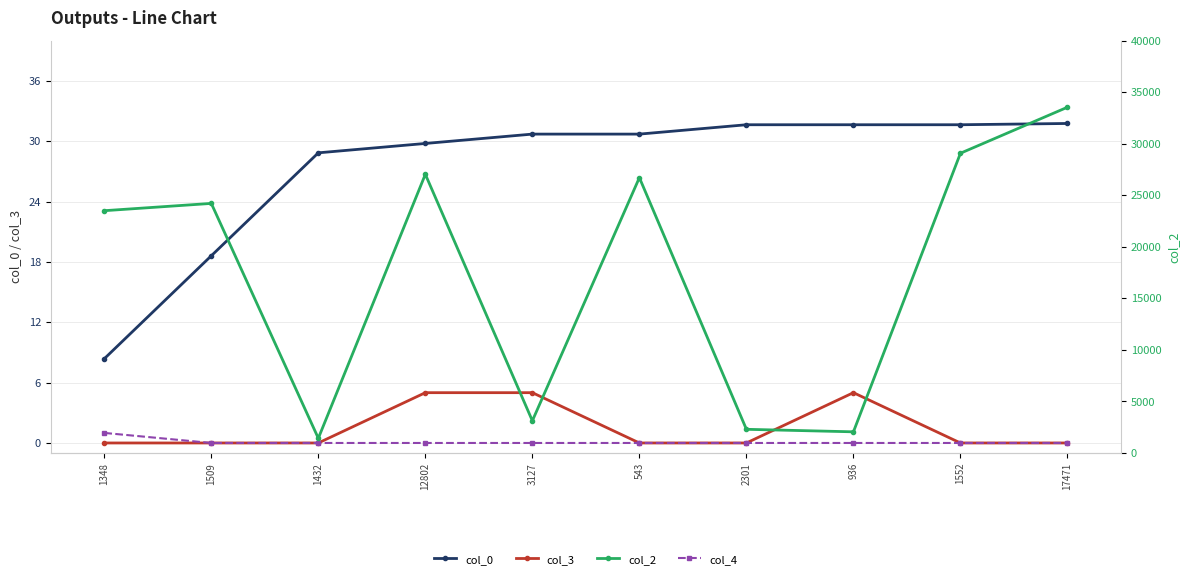

Does the chart display data point markers on the line(s)?

Yes